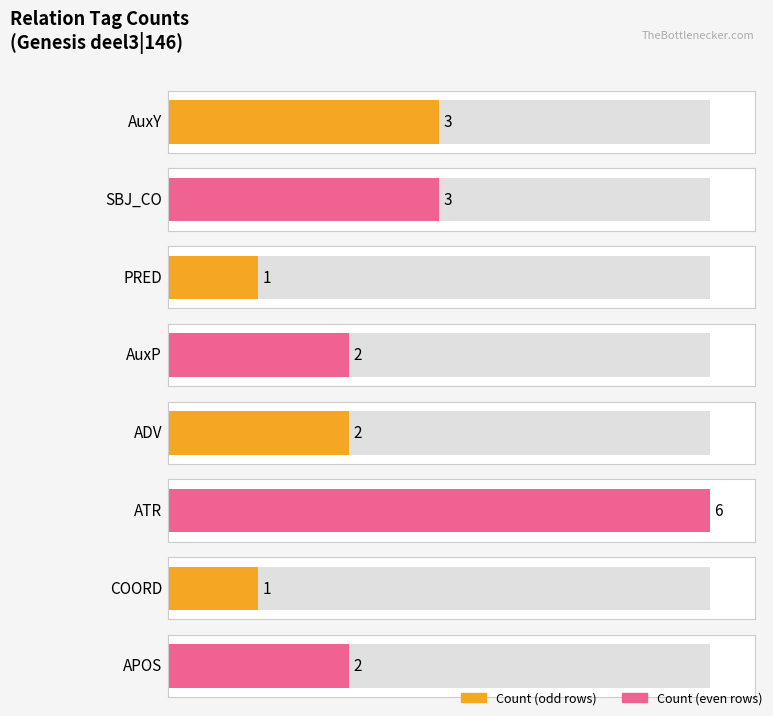

Rank the categories by value from highest to lowest.

ATR, AuxY, SBJ_CO, AuxP, ADV, APOS, PRED, COORD